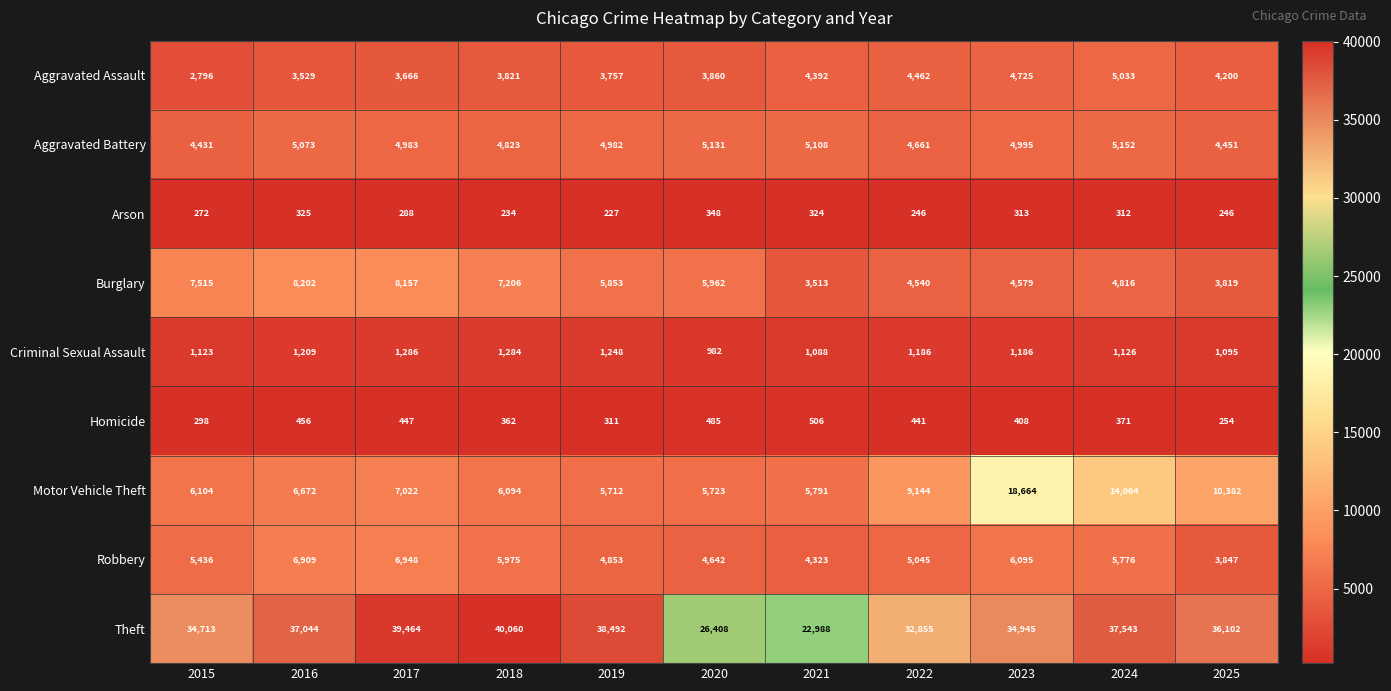

At how many categories does at least one series exceed 16172?

11